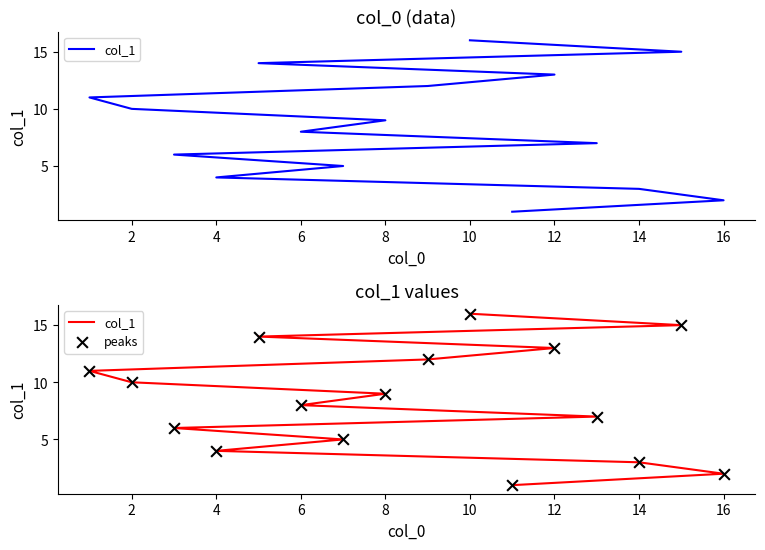

What are all the series names shown in the legend?

col_1, peaks